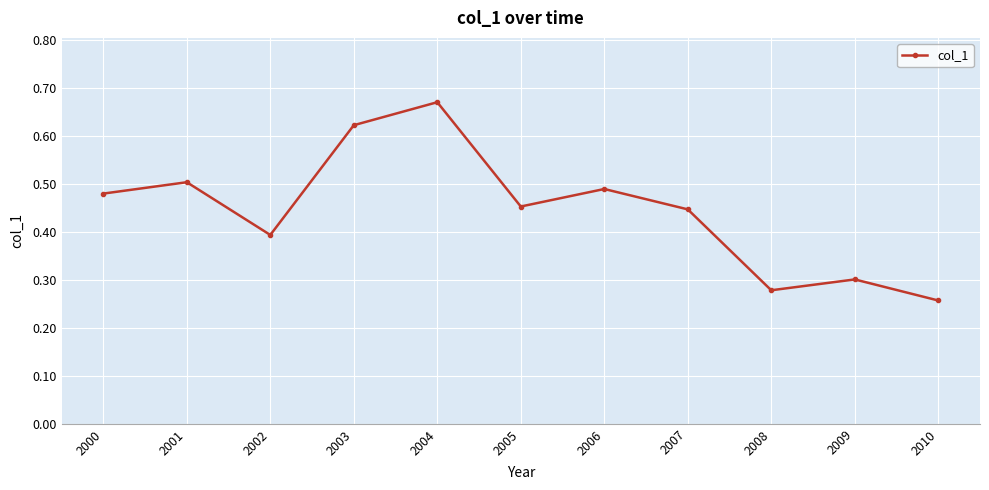

At which category does the chart reach its minimum across all series?

2010